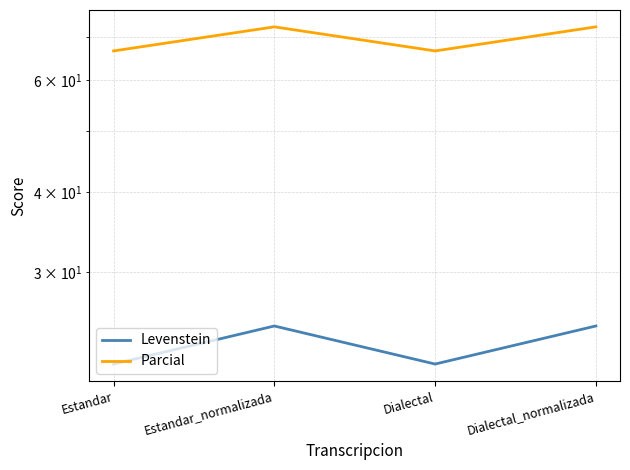

What is the value of the Parcial point at the 1st from the left?

66.7